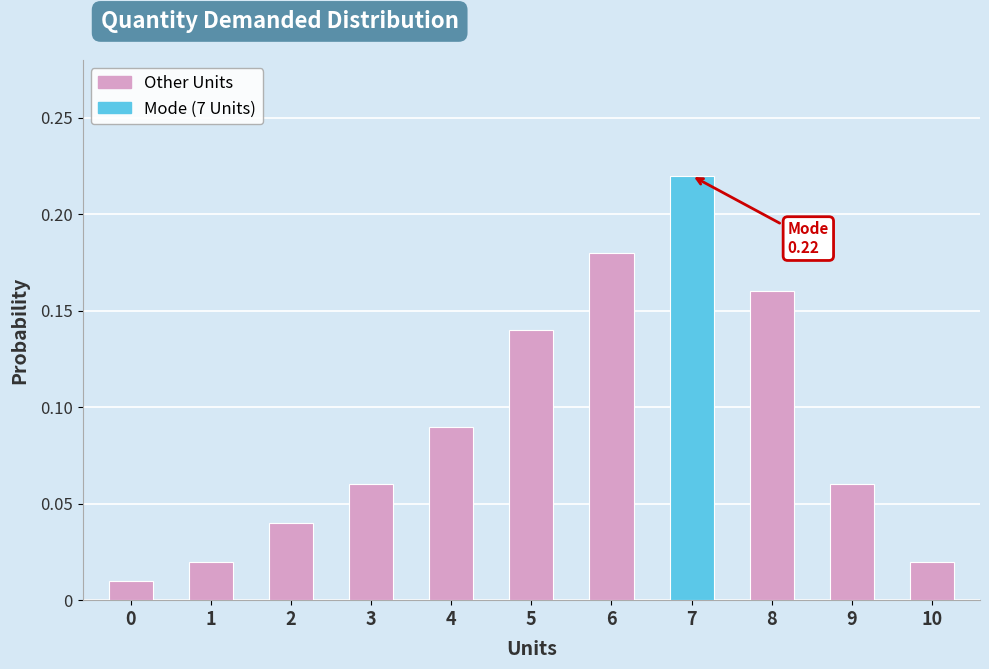

What is the change in value from 4 to 6?

+0.1